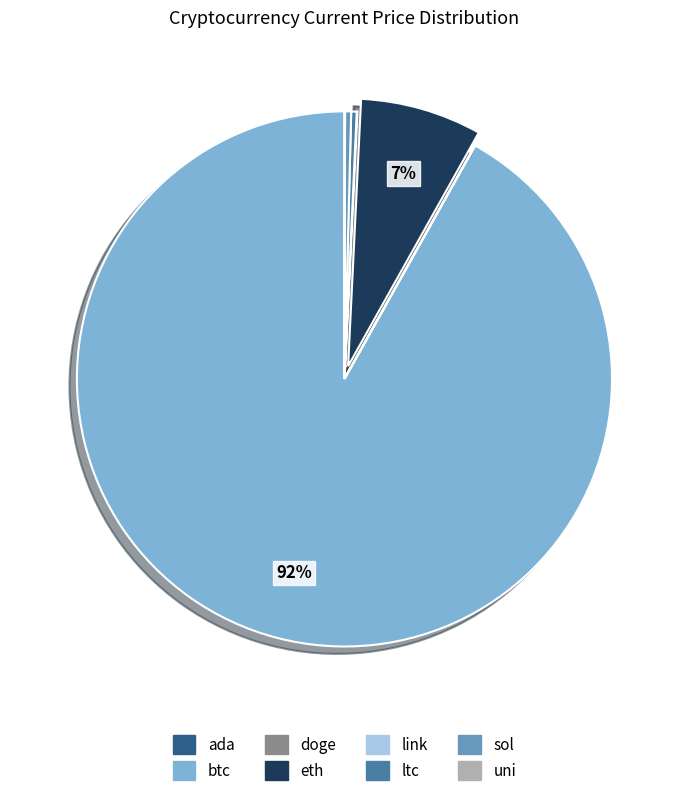

Is the sum of ltc and sol greater than half?

No